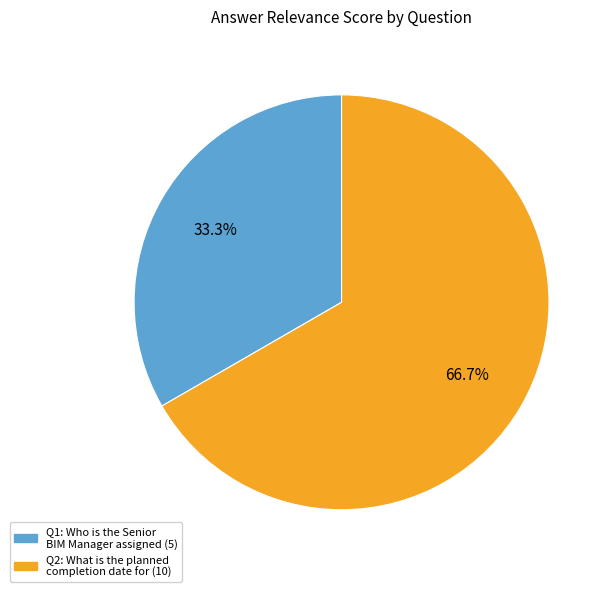

Does any single category account for the majority?

Yes